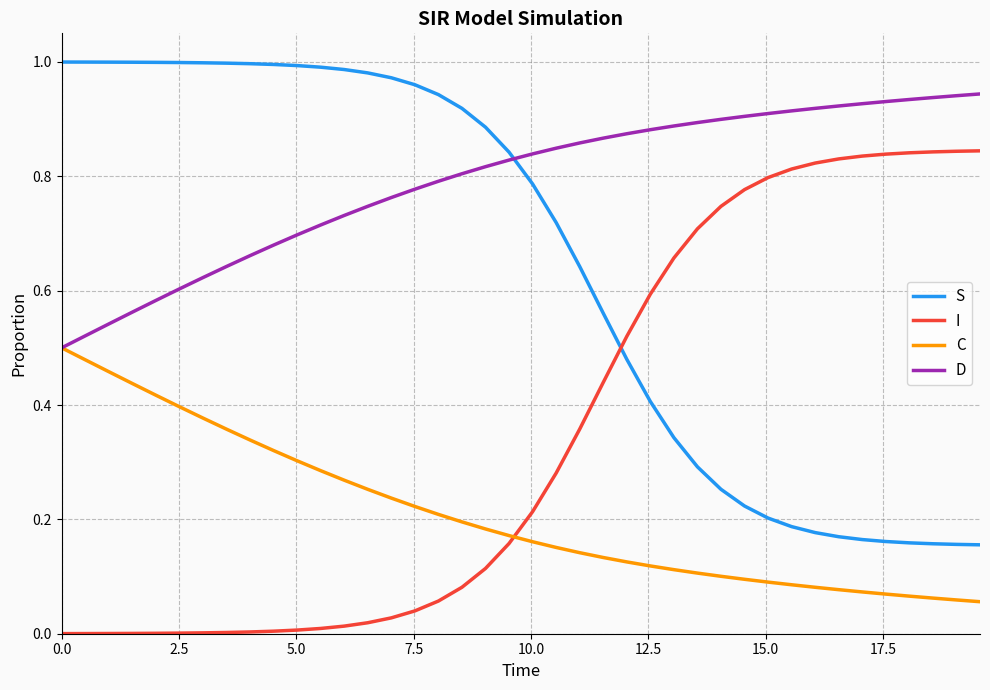

Rank the series by their average value, from lowest to highest.

C, I, S, D